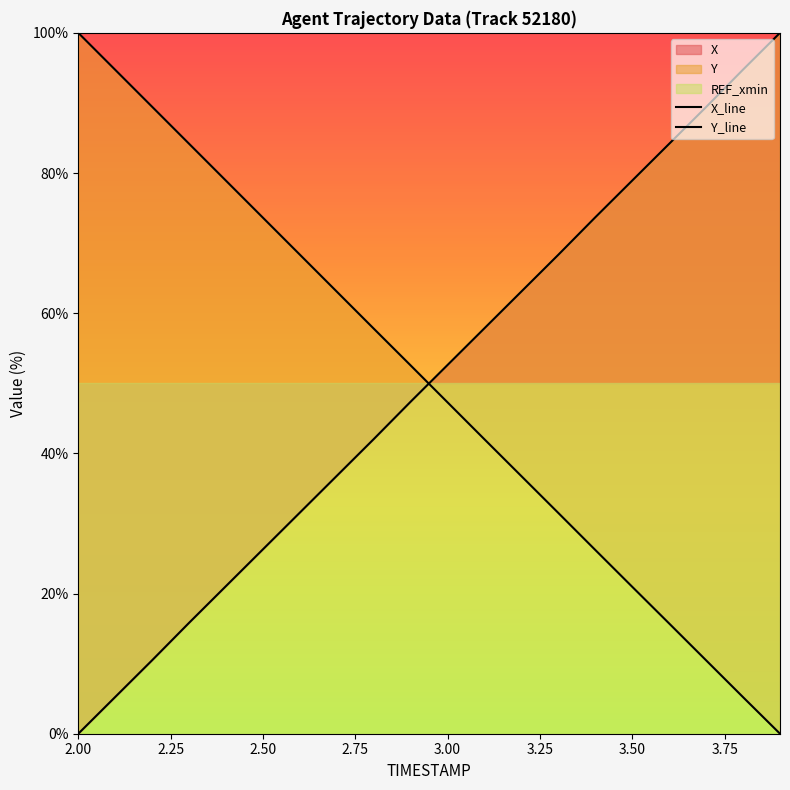

The value of X at 3.50 is 121.1. True or false?

False